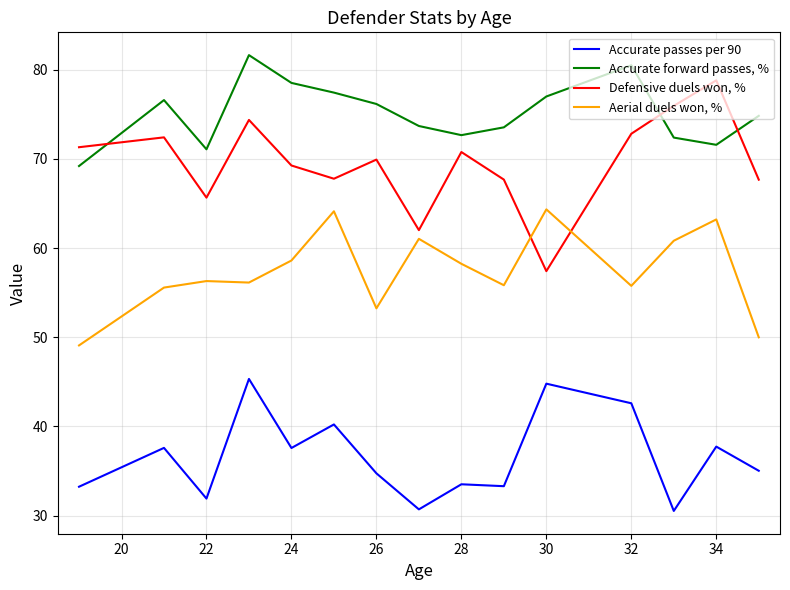

In Aerial duels won, %, how many points are higher than both neighbors (excluding endpoints)?

5